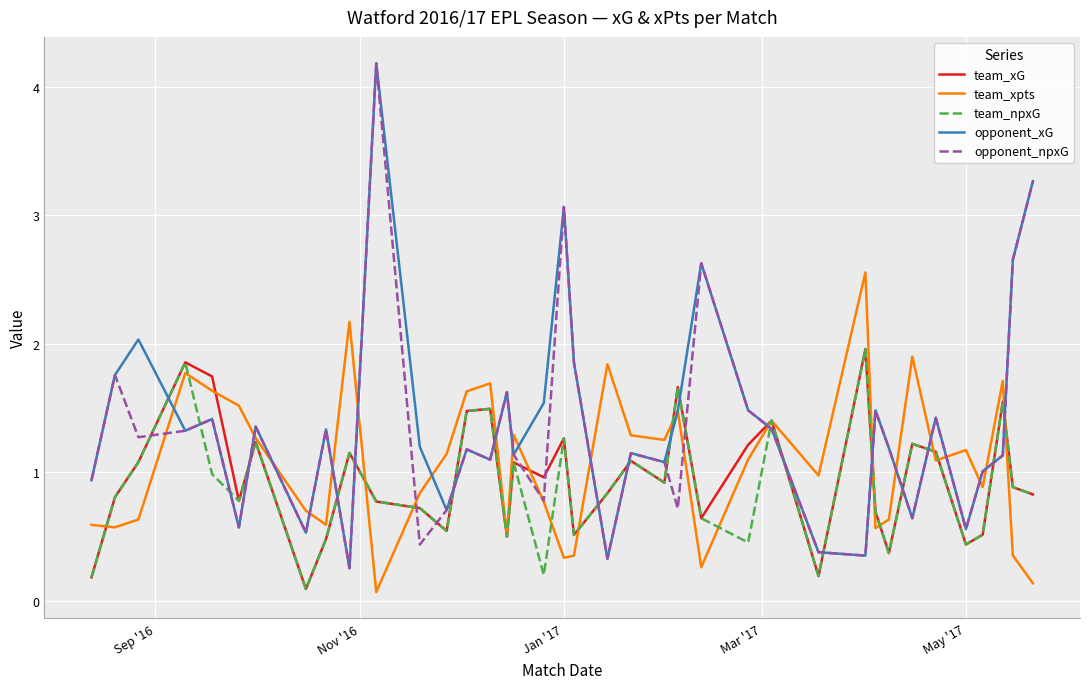

Does the chart display data point markers on the line(s)?

No